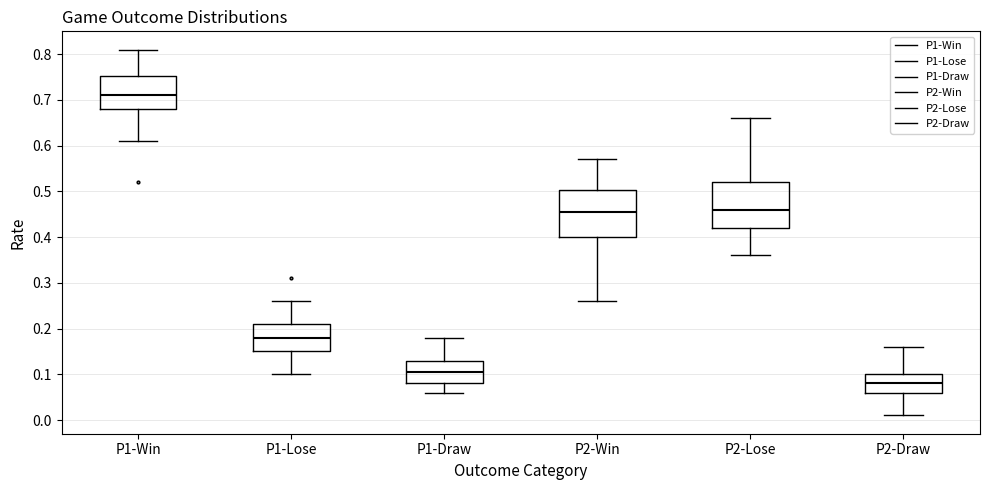

Reading left to right, read every box against the y-axis: the position of its median line, the range the box covers, and the ends of its whiskers. The values are not printed on the chart, so give them approximately, as read against the axis.

P1-Win: median 0.71, box 0.68 to 0.75, whiskers 0.61 to 0.81
P1-Lose: median 0.18, box 0.15 to 0.21, whiskers 0.10 to 0.26
P1-Draw: median 0.11, box 0.08 to 0.13, whiskers 0.06 to 0.18
P2-Win: median 0.46, box 0.40 to 0.50, whiskers 0.26 to 0.57
P2-Lose: median 0.46, box 0.42 to 0.52, whiskers 0.36 to 0.66
P2-Draw: median 0.08, box 0.06 to 0.10, whiskers 0.01 to 0.16